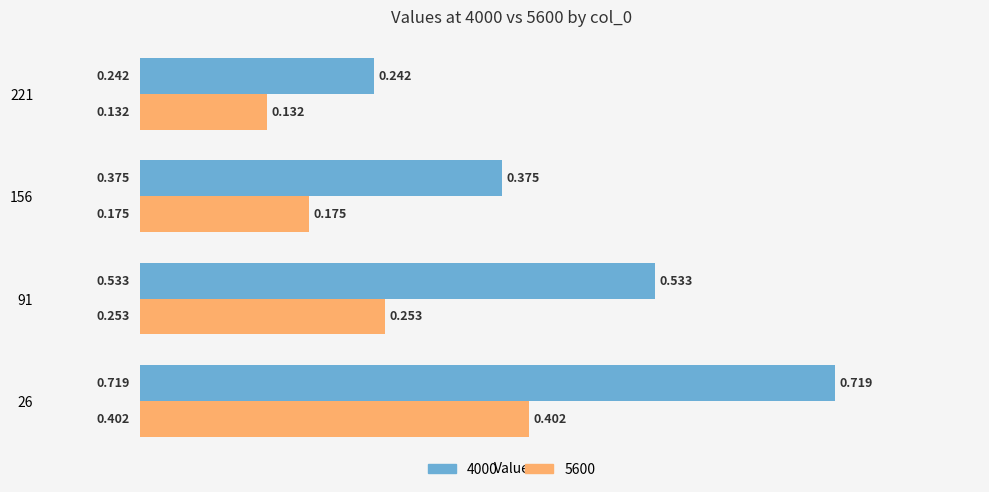

What are all the series names shown in the legend?

4000, 5600